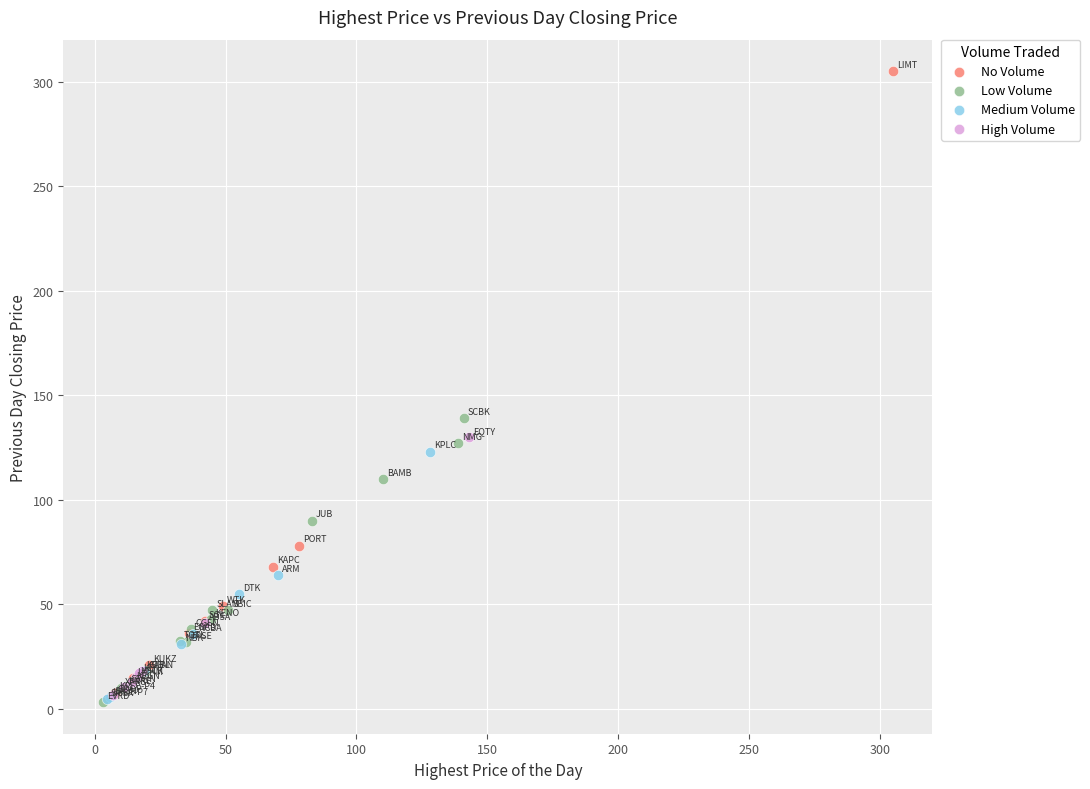

Which series has the largest Y range (max minus min)?

No Volume